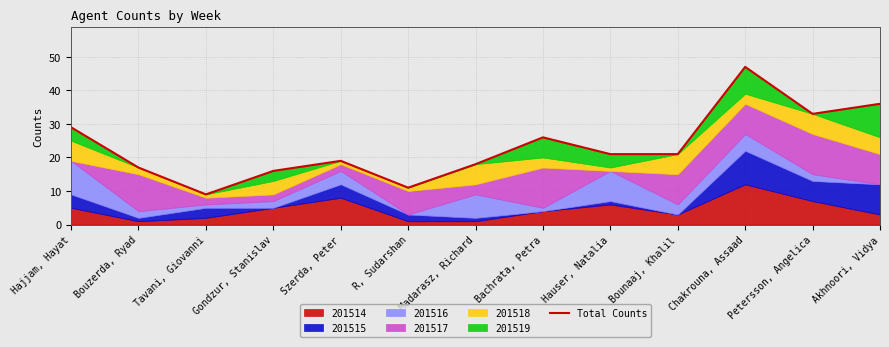

How many lines are shown in the chart?

1